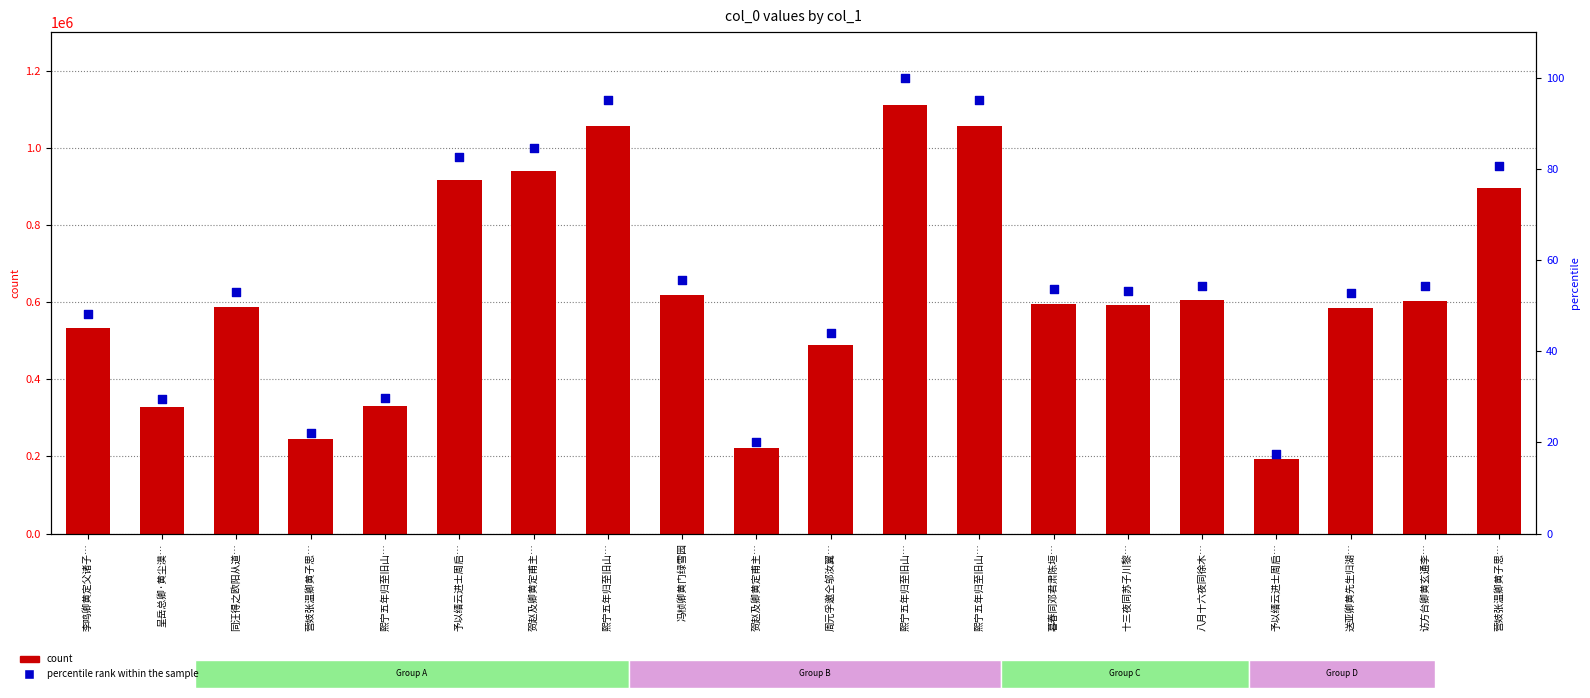

Which series has the widest spread of Y values?

count